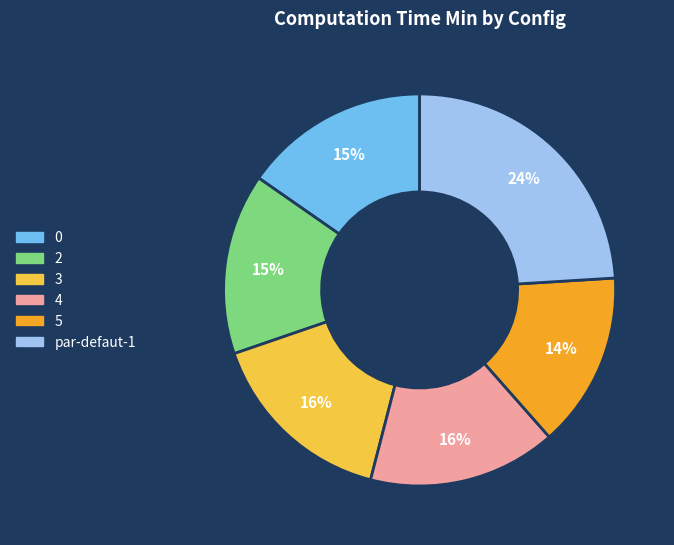

To the nearest percent, what percentage of the pie is par-defaut-1?

24%